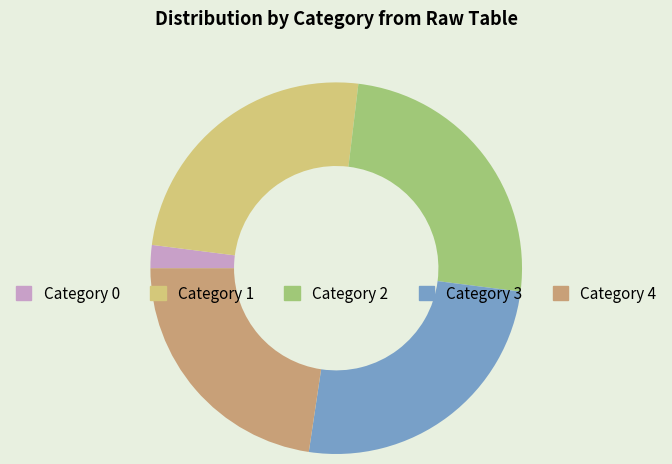

Does any single category account for the majority?

No